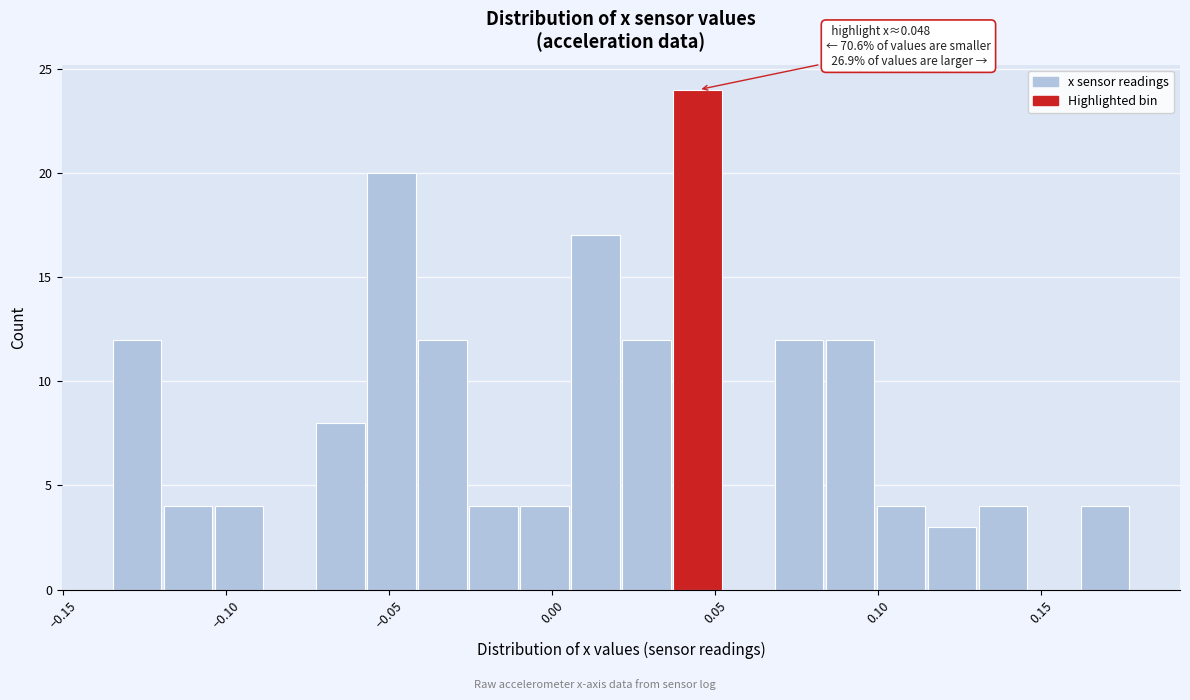

Read against the x-axis, roughly where is the centre of the tallest bar?

0.045